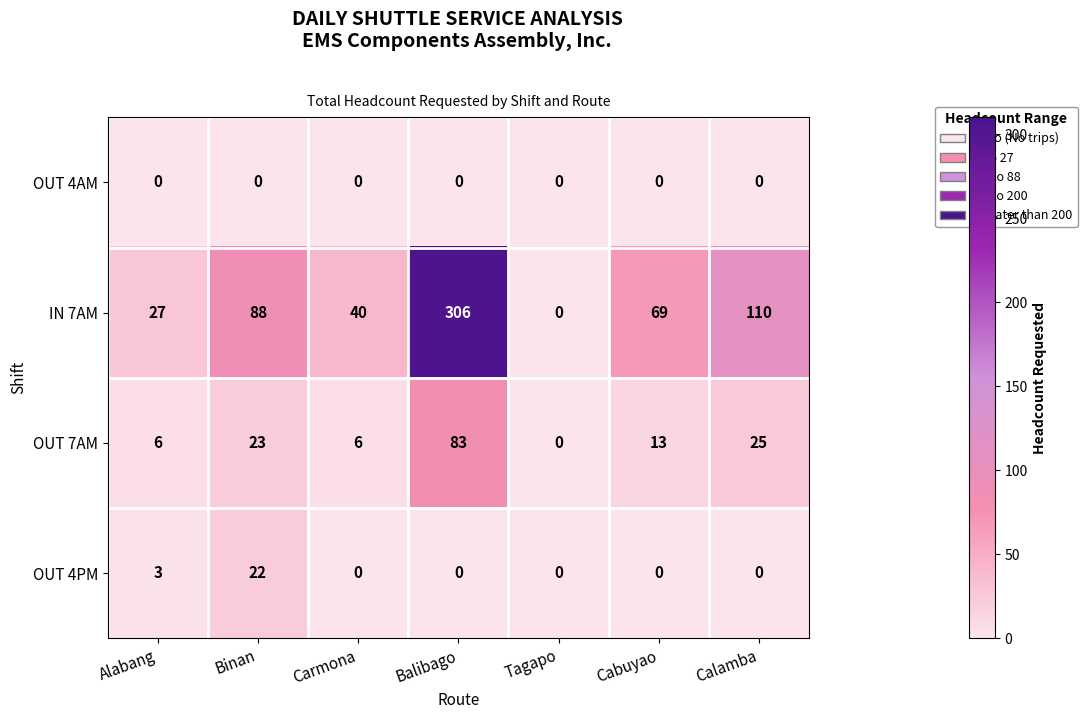

Which series has the widest spread of values?

IN 7AM